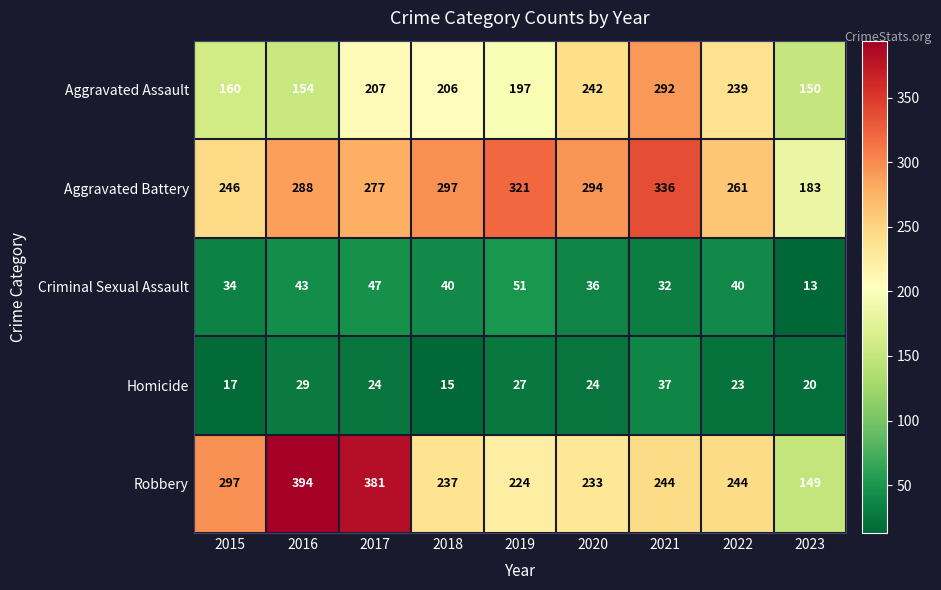

What is the sum of all Aggravated Assault values?

1847